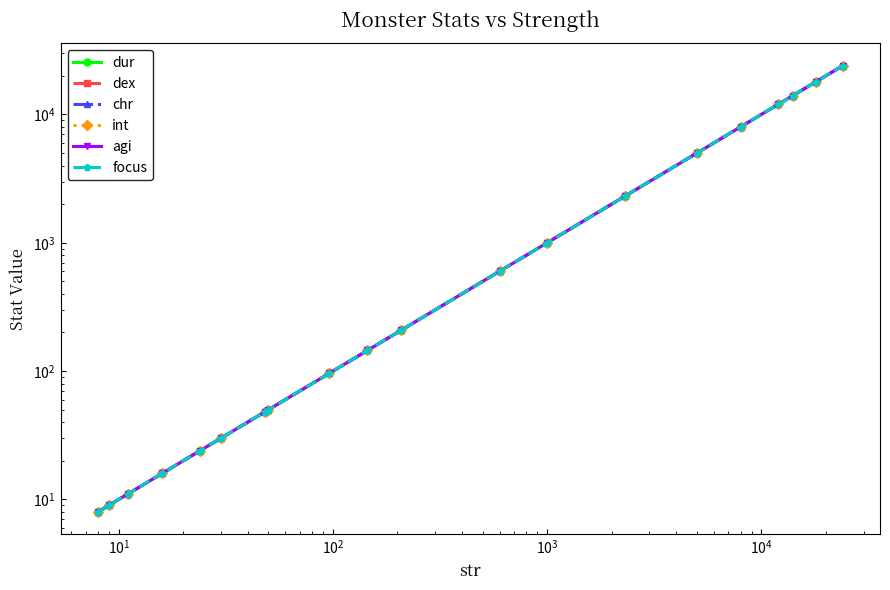

How many series are shown in this chart?

6